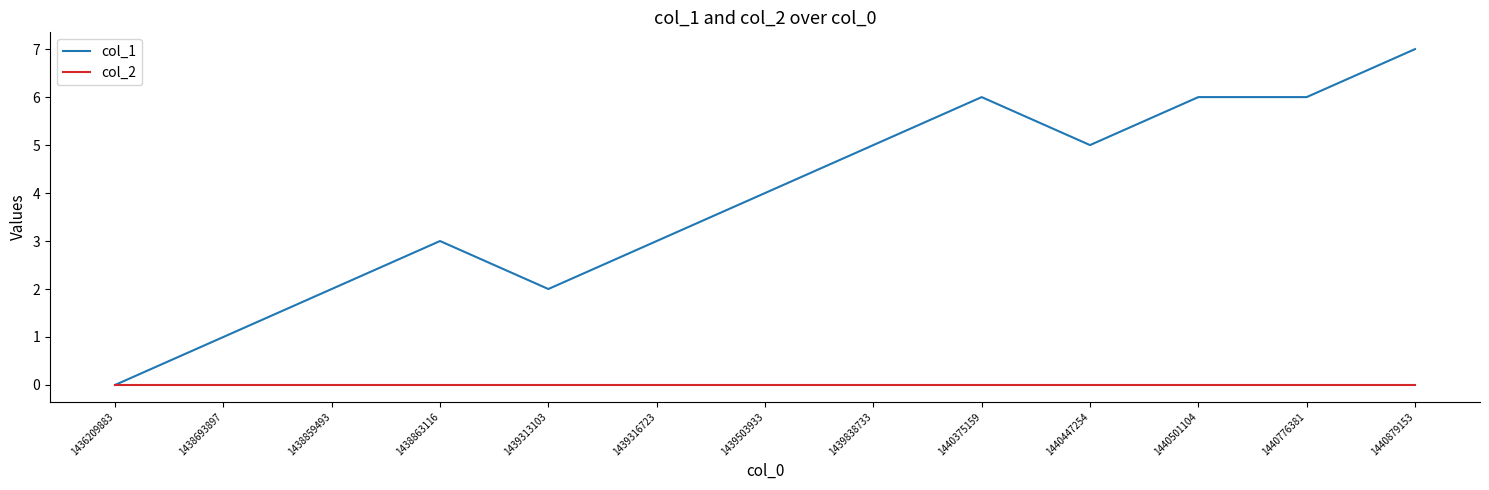

Which series changed the most between 1439503933 and 1440375159?

col_1